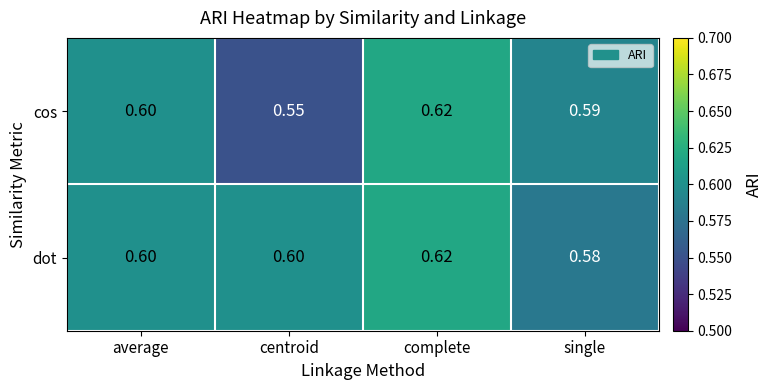

Rank the series by their average value, from highest to lowest.

dot, cos